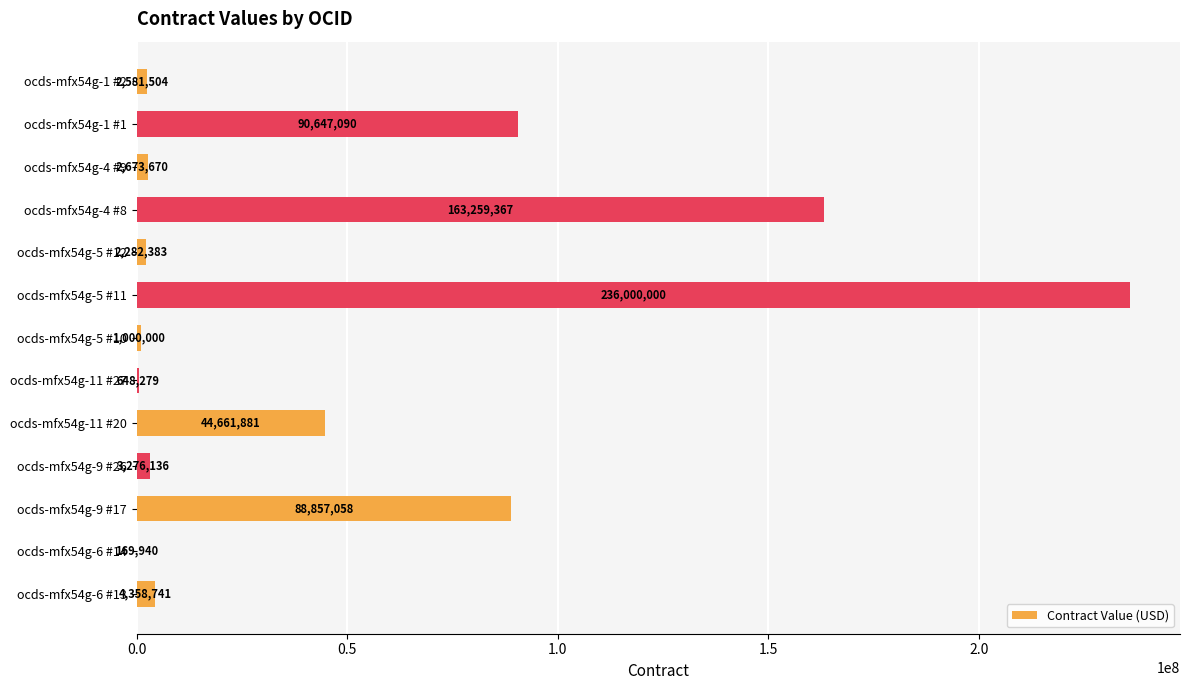

Where is the data nearest to the value 118084969?

ocds-mfx54g-1 #1